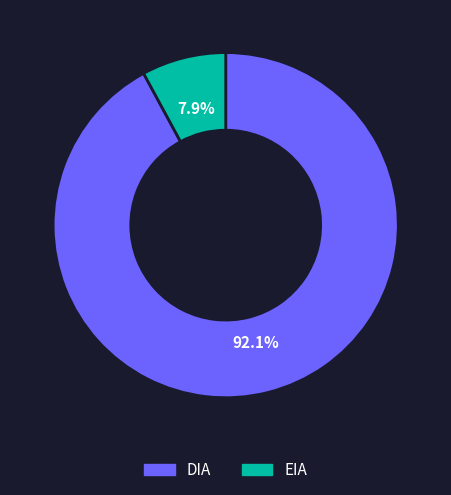

To the nearest percent, what is the combined percentage of EIA and DIA?

100%